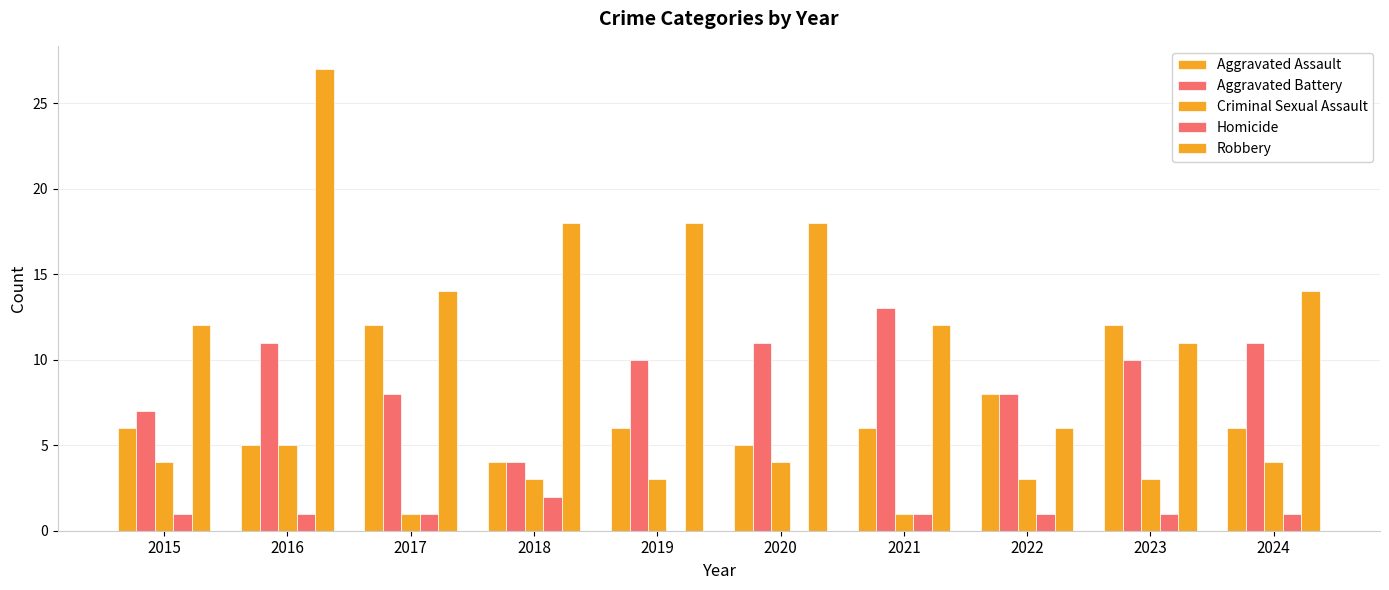

The value of Aggravated Battery at 2016 is 15. True or false?

False